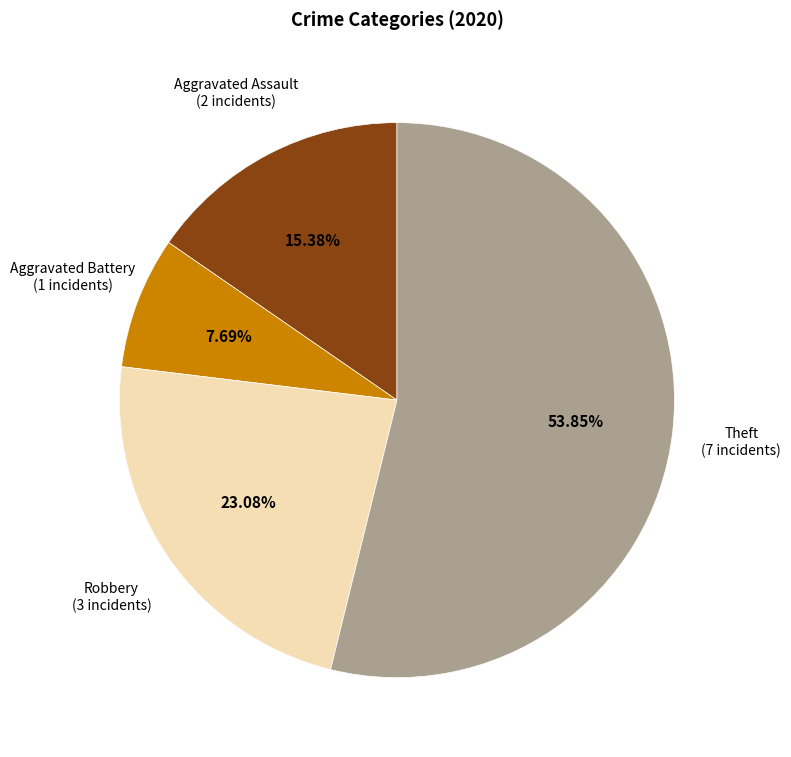

How many segments does this pie chart have?

4